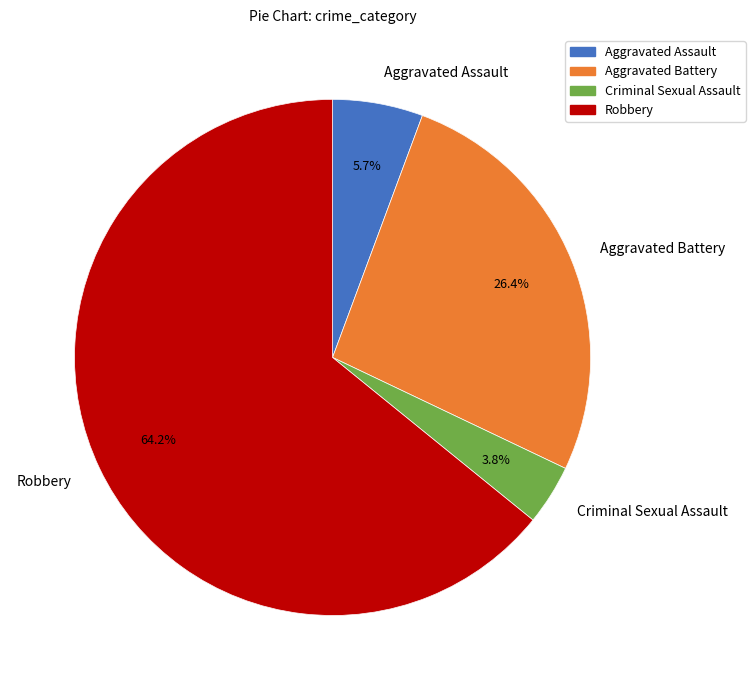

Which slice is the smallest?

Criminal Sexual Assault